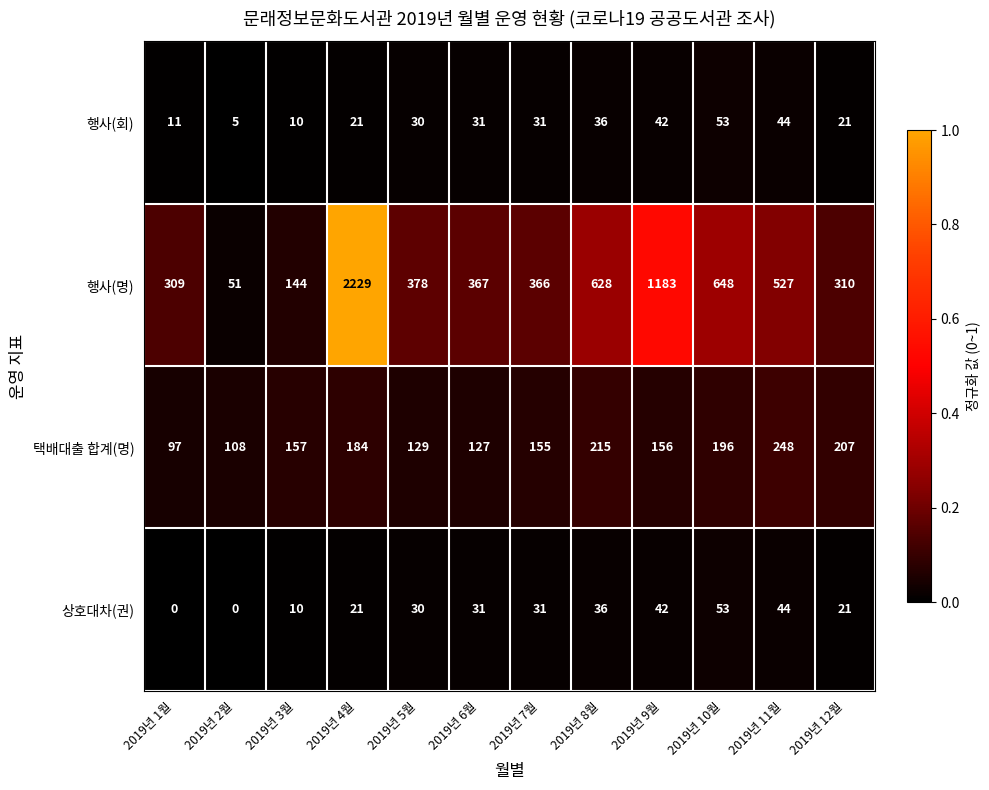

How many categories are shown in the chart?

12